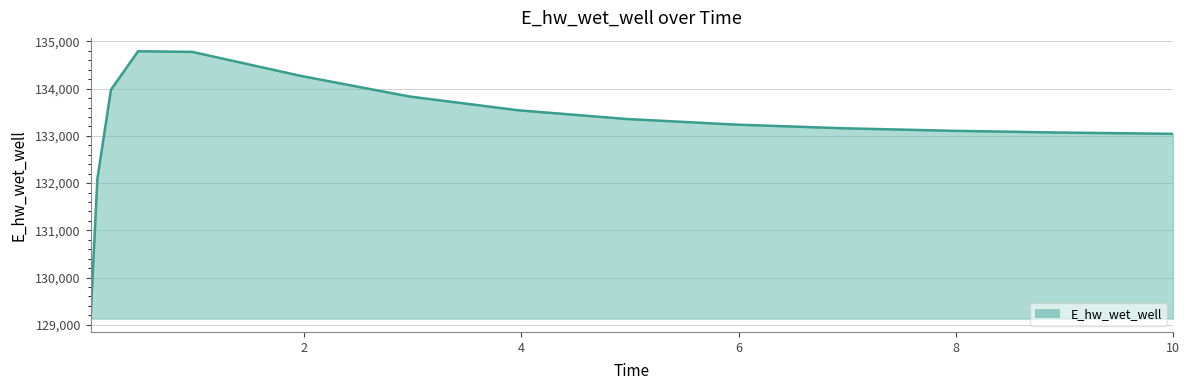

What is the difference between the maximum and minimum values?

5660.4